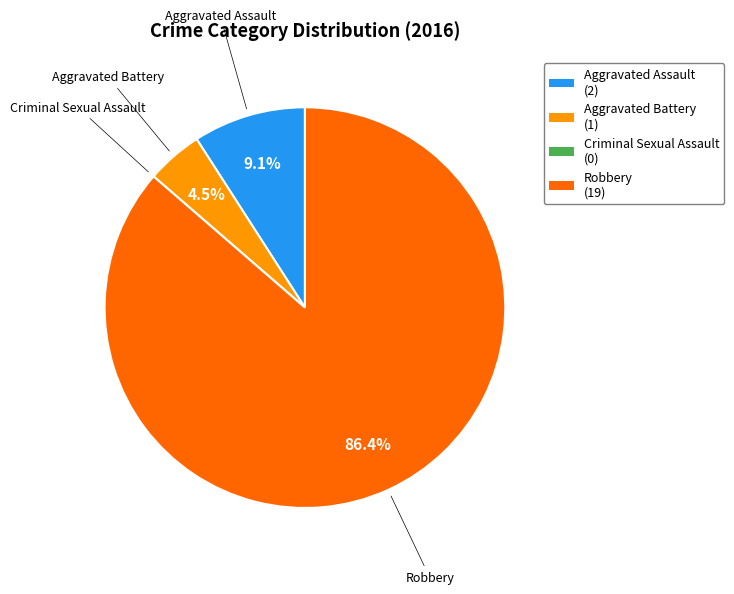

Which has a higher value, Robbery (19) or Aggravated Battery (1)?

Robbery (19)